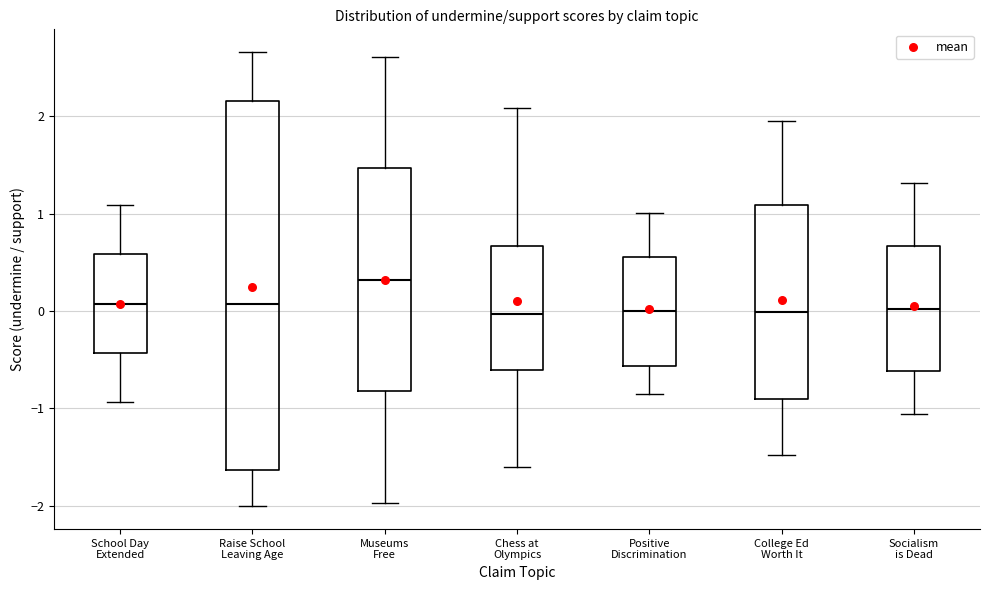

Reading left to right, transcribe this box plot: for each box, give where its median line is, the range the box spans, and where its two whiskers end, as read against the y-axis. The values are not printed on the chart, so give them approximately, as read against the axis.

School Day Extended: median 0.1, box -0.4 to 0.6, whiskers -0.9 to 1.1
Raise School Leaving Age: median 0.1, box -1.6 to 2.2, whiskers -2.0 to 2.7
Museums Free: median 0.3, box -0.8 to 1.5, whiskers -2.0 to 2.6
Chess at Olympics: median 0.0, box -0.6 to 0.7, whiskers -1.6 to 2.1
Positive Discrimination: median 0.0, box -0.6 to 0.6, whiskers -0.9 to 1.0
College Ed Worth It: median 0.0, box -0.9 to 1.1, whiskers -1.5 to 2.0
Socialism is Dead: median 0.0, box -0.6 to 0.7, whiskers -1.1 to 1.3